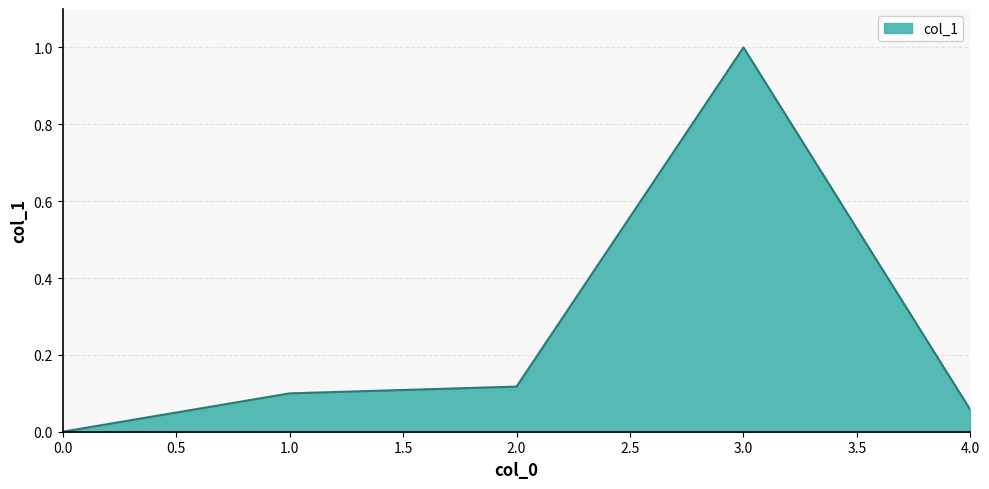

Which category has the highest value across all series?

3.0